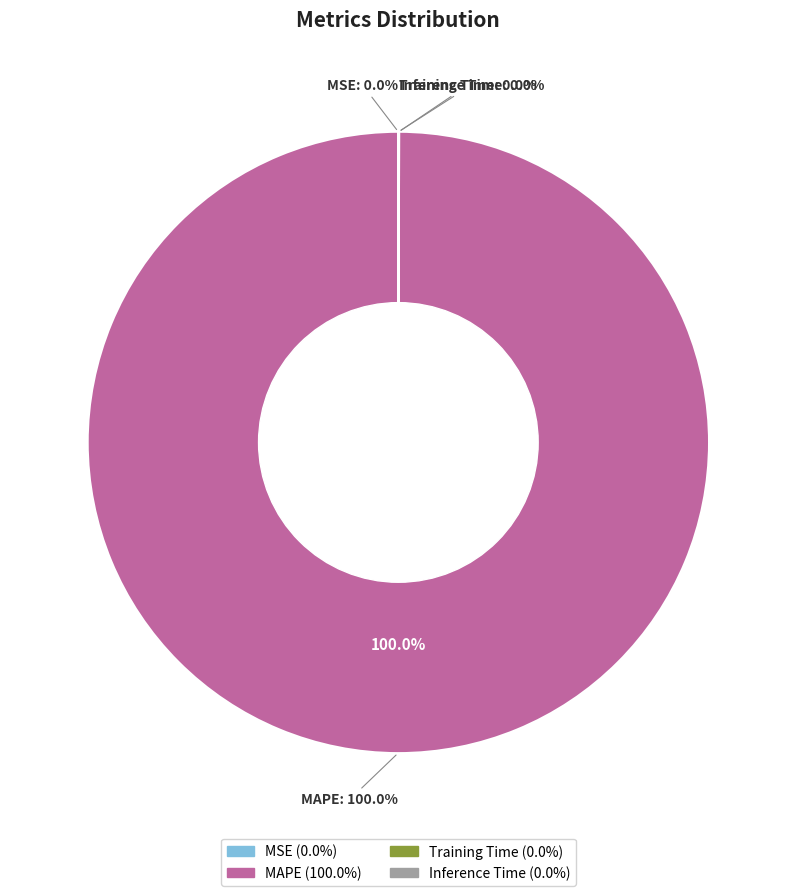

How many segments does this pie chart have?

4